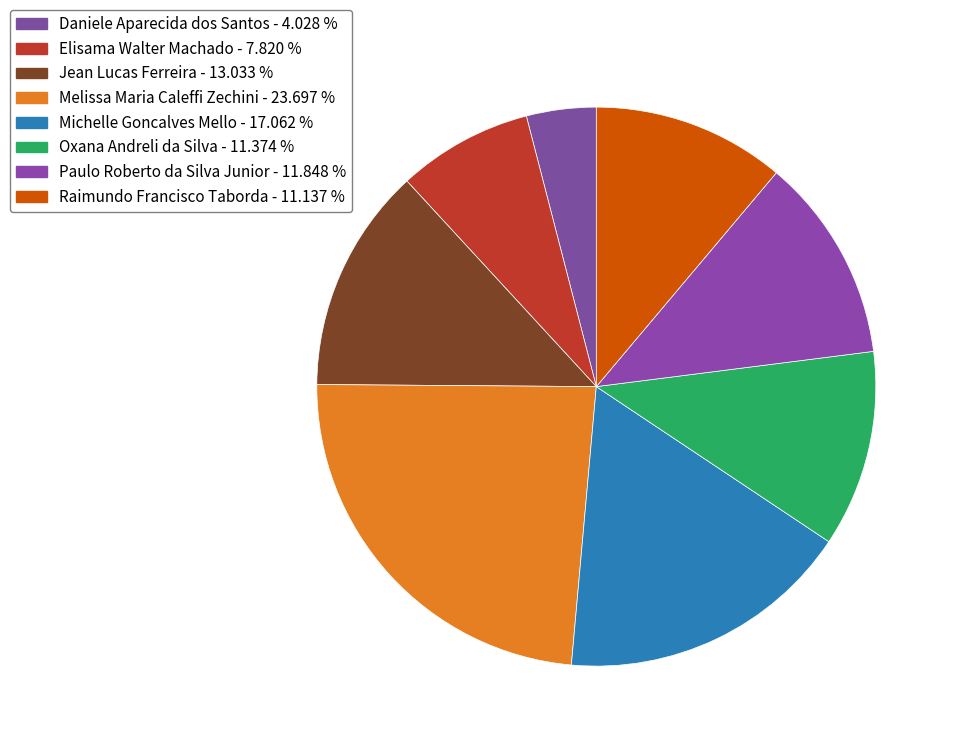

To the nearest percent, what is the average slice percentage?

12%